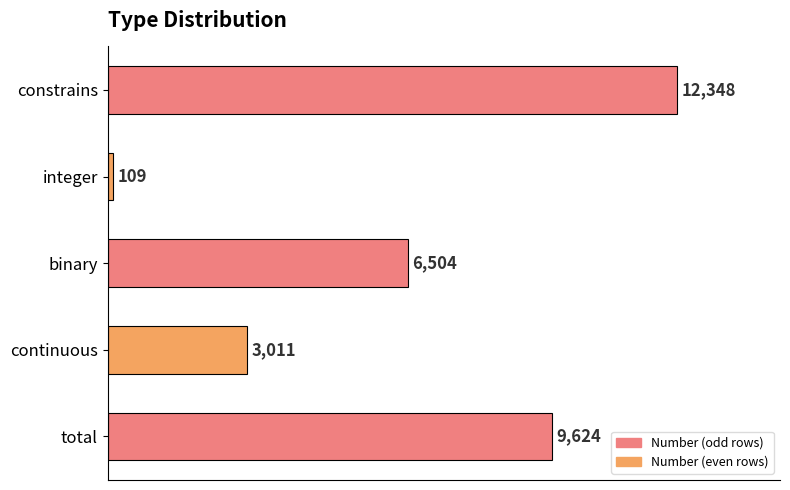

How many values are below 6504?

2